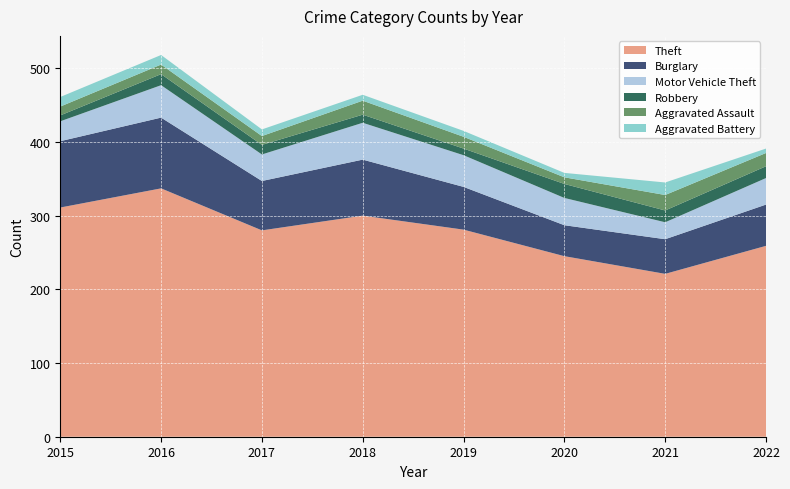

Reading left to right, list all the values displayed in this chart.

Theft: 311	337	280	300	281	245	221	259
Burglary: 90	96	67	76	58	42	47	56
Motor Vehicle Theft: 27	44	36	50	43	37	23	36
Robbery: 8	15	13	11	9	19	16	16
Aggravated Assault: 12	13	12	19	16	9	21	18
Aggravated Battery: 13	13	9	8	8	6	17	6